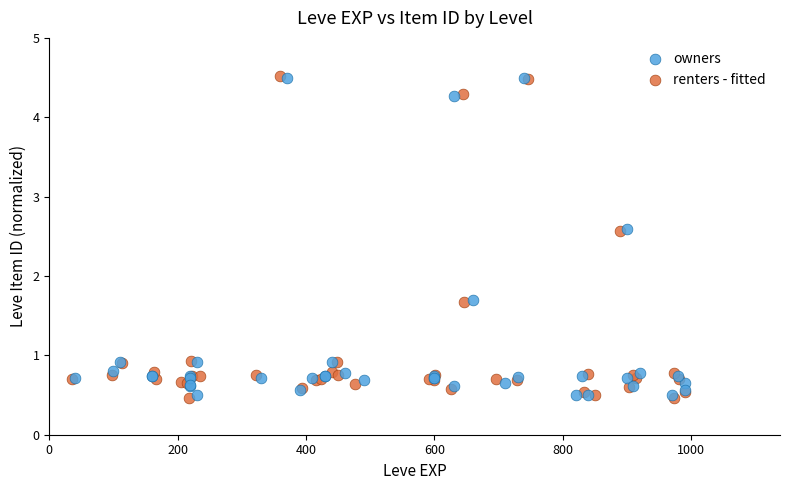

What are all the series names shown in the legend?

owners, renters - fitted